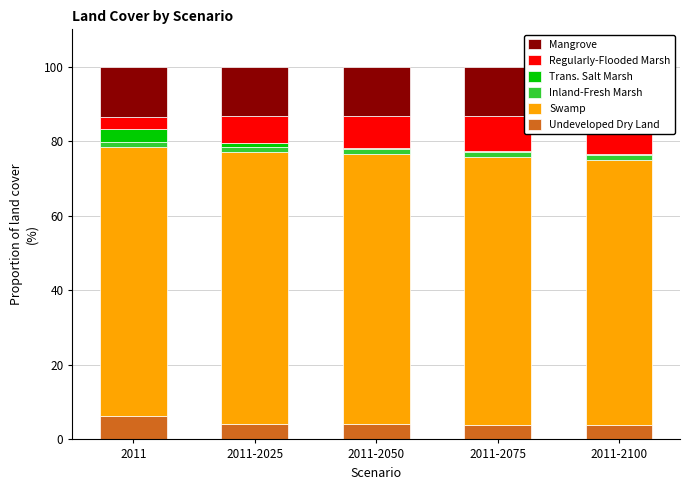

Read the Regularly-Flooded Marsh value at 2011.

3.2